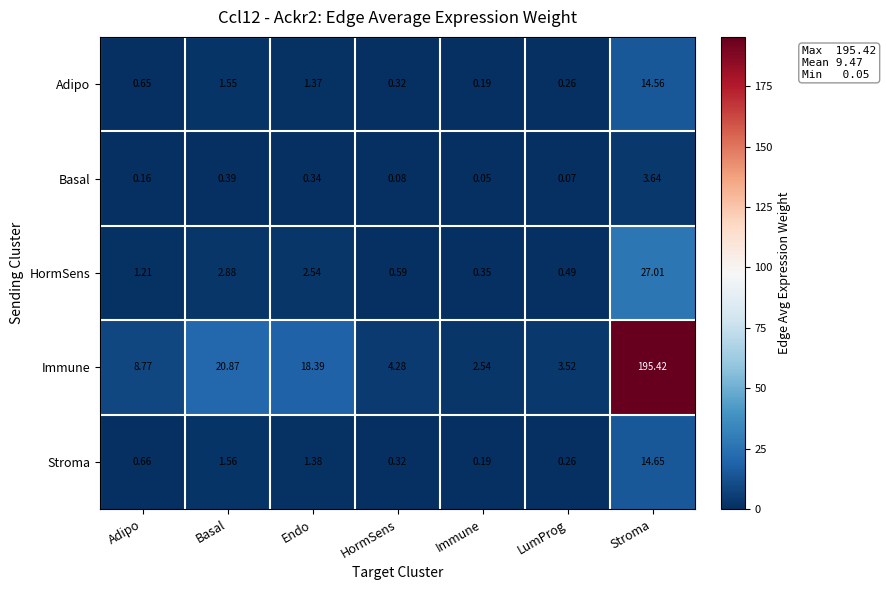

Which series changed the most between Basal and Endo?

Immune